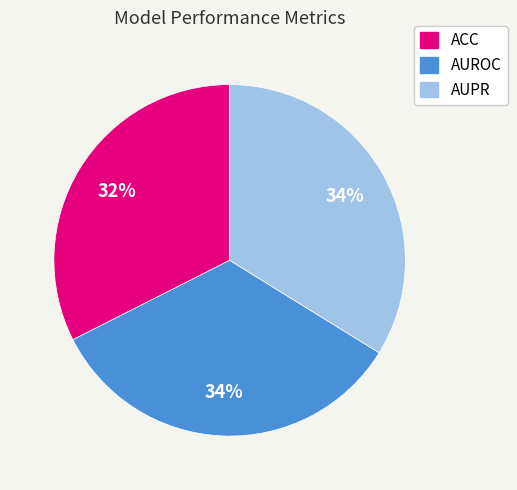

What is the smallest slice in the pie chart?

ACC